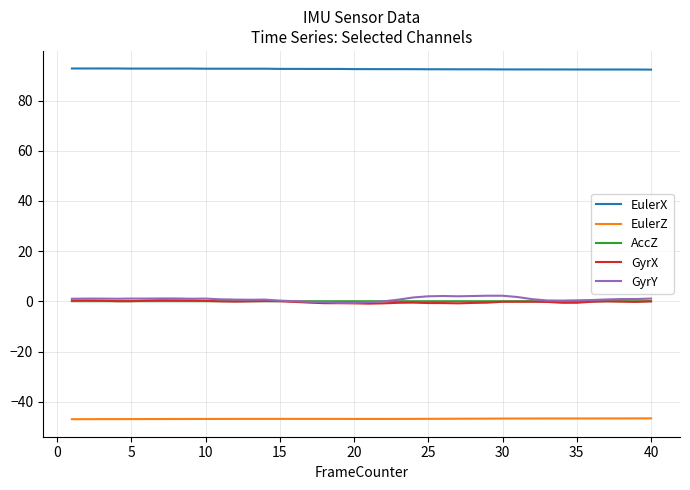

Which series has the widest spread of values?

GyrY